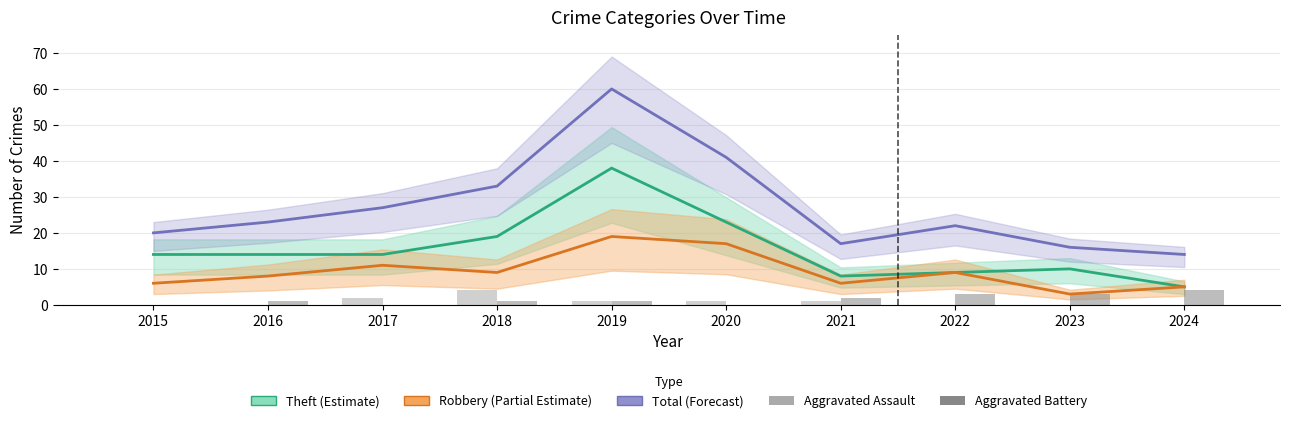

The Robbery series shows 6 at 2021. True or false?

True